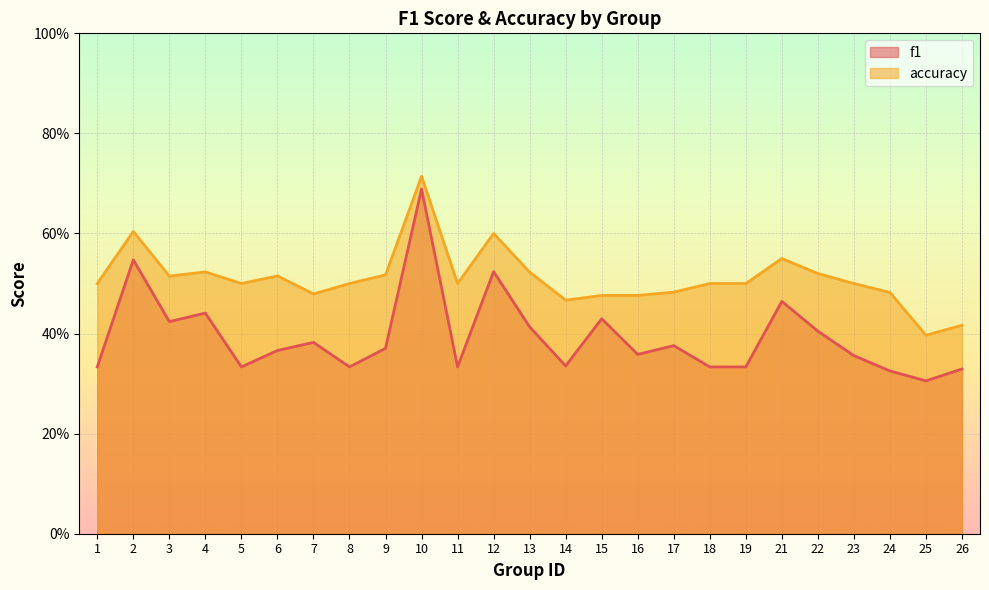

Does the chart display data point markers on the line(s)?

No